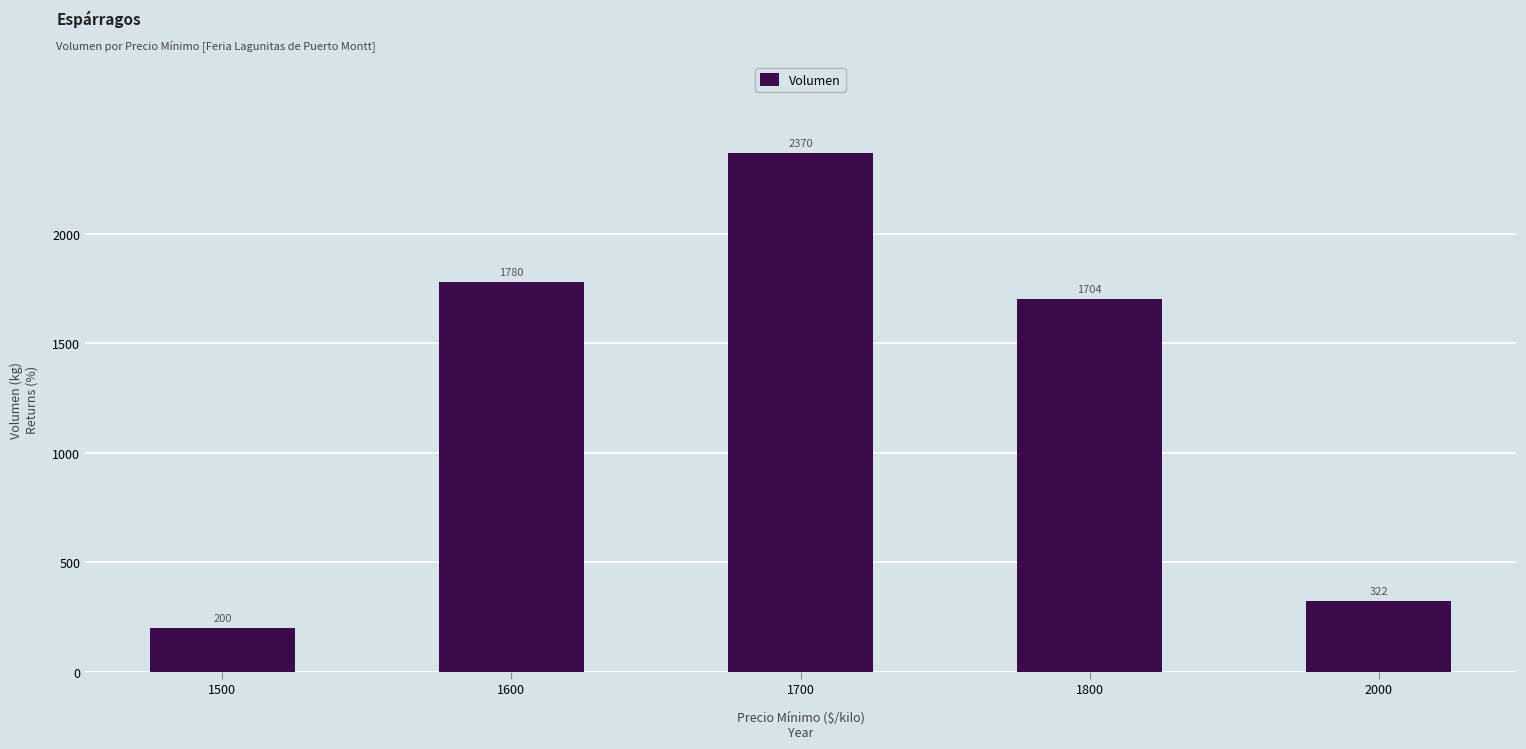

At which category does the chart reach its peak across all series?

1700